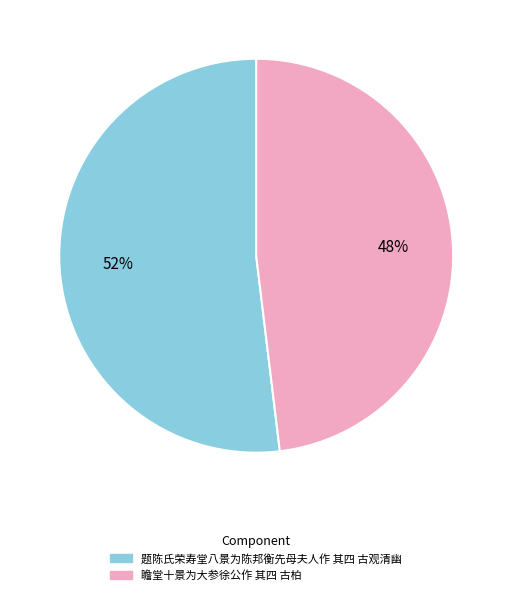

Do 题陈氏荣寿堂八景为陈邦衡先母夫人作 其四 古观清幽 and 瞻堂十景为大参徐公作 其四 古柏 together represent more than half of the pie?

Yes